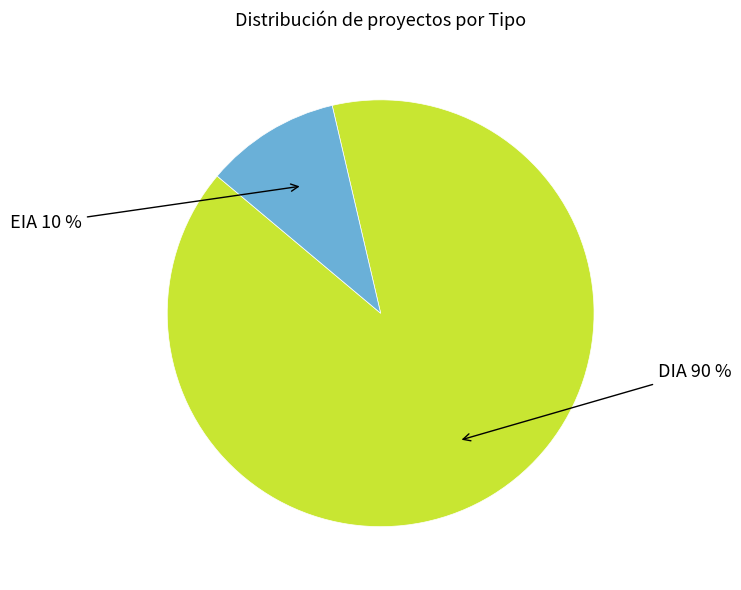

How many slices are in this pie chart?

2